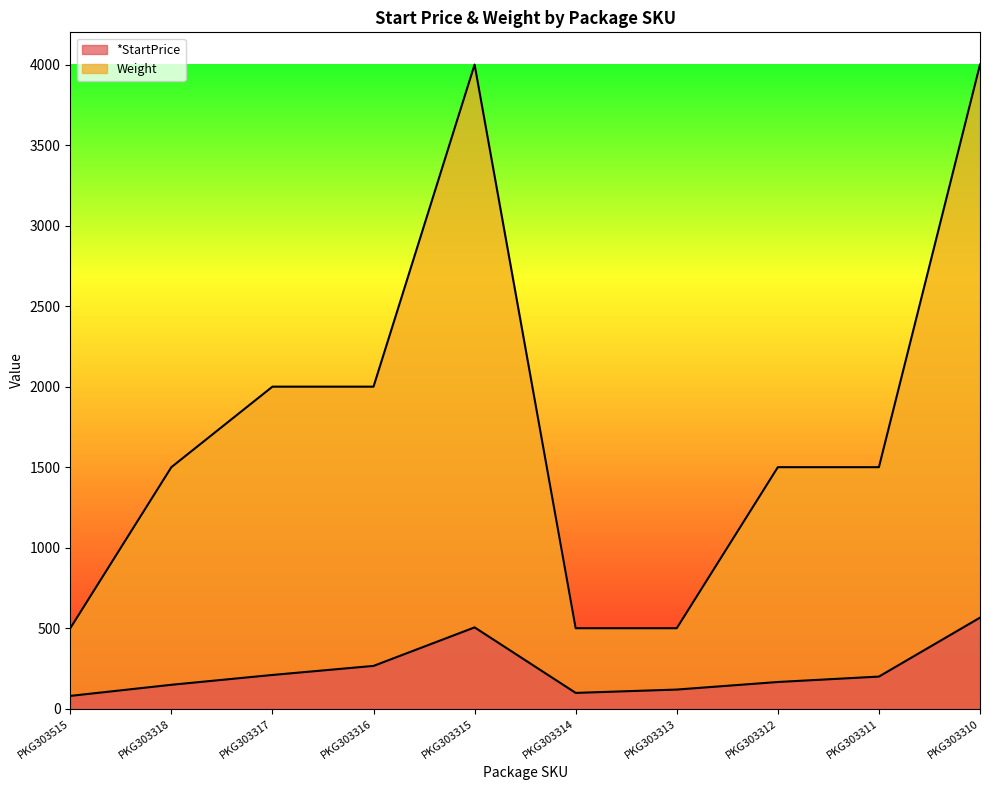

Reading right to left, what are all the values shown in this chart?

*StartPrice: PKG303310=565.8	PKG303311=199.8	PKG303312=166.2	PKG303313=119.2	PKG303314=98.5	PKG303315=505.3	PKG303316=266.1	PKG303317=209.9	PKG303318=148.9	PKG303515=79.9
Weight: PKG303310=4000.0	PKG303311=1500.0	PKG303312=1500.0	PKG303313=500.0	PKG303314=500.0	PKG303315=4000.0	PKG303316=2000.0	PKG303317=2000.0	PKG303318=1500.0	PKG303515=500.0